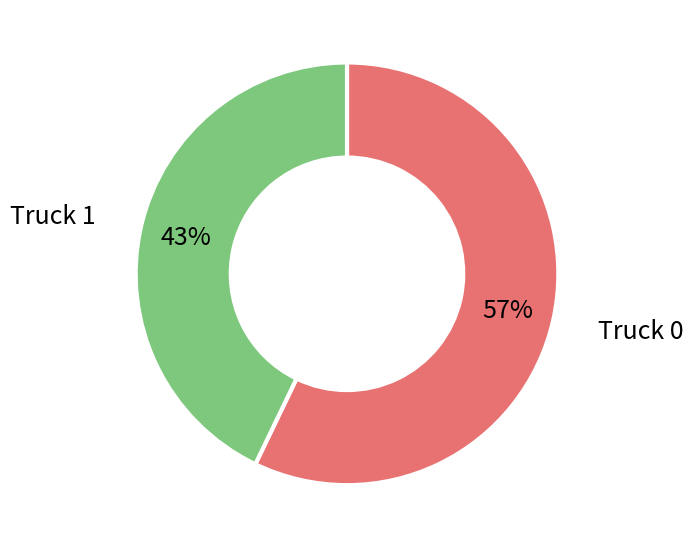

Which slice is the smallest?

Truck 1